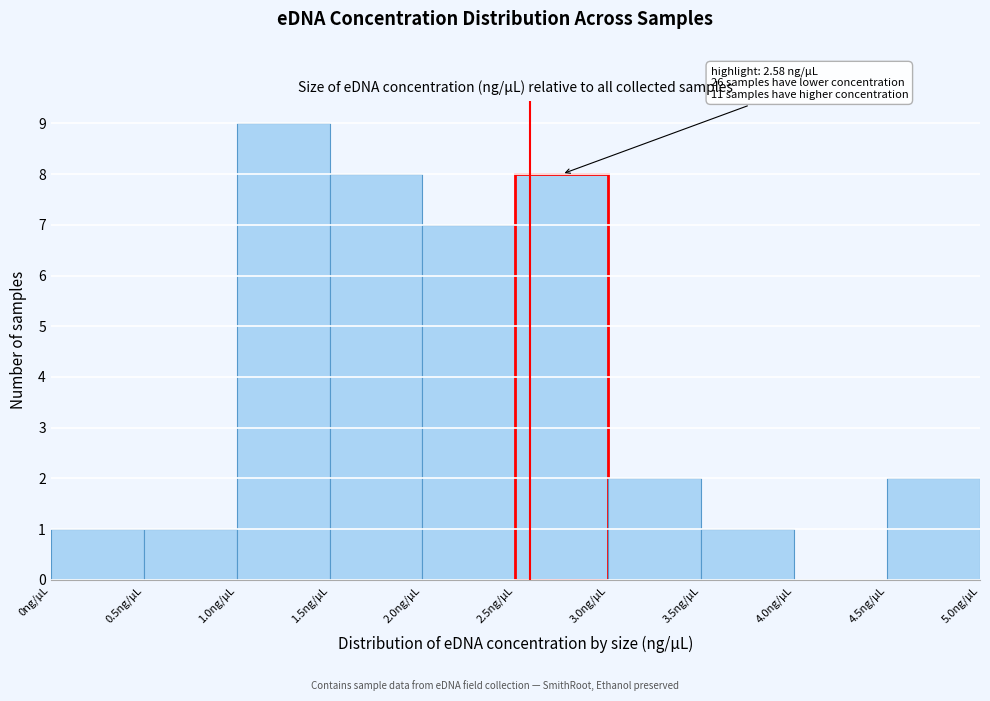

Which range on the x-axis has the tallest bar?

1.0 to 1.5